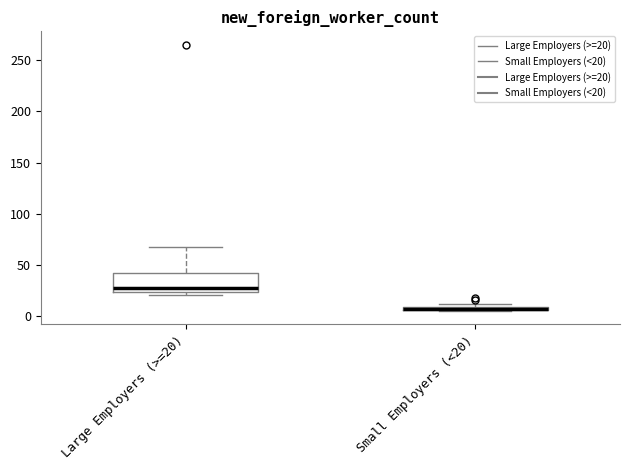

Where is the lower edge of the box for Small Employers (<20) on the y-axis? The values are not printed on the chart, so give them approximately, as read against the axis.

5